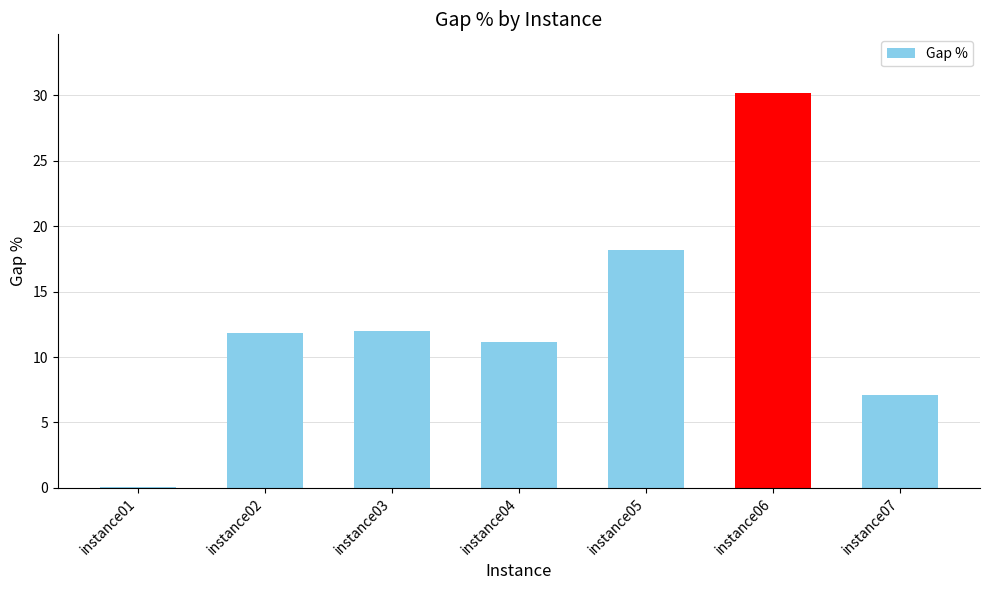

What value does the data have at instance03?

12.0